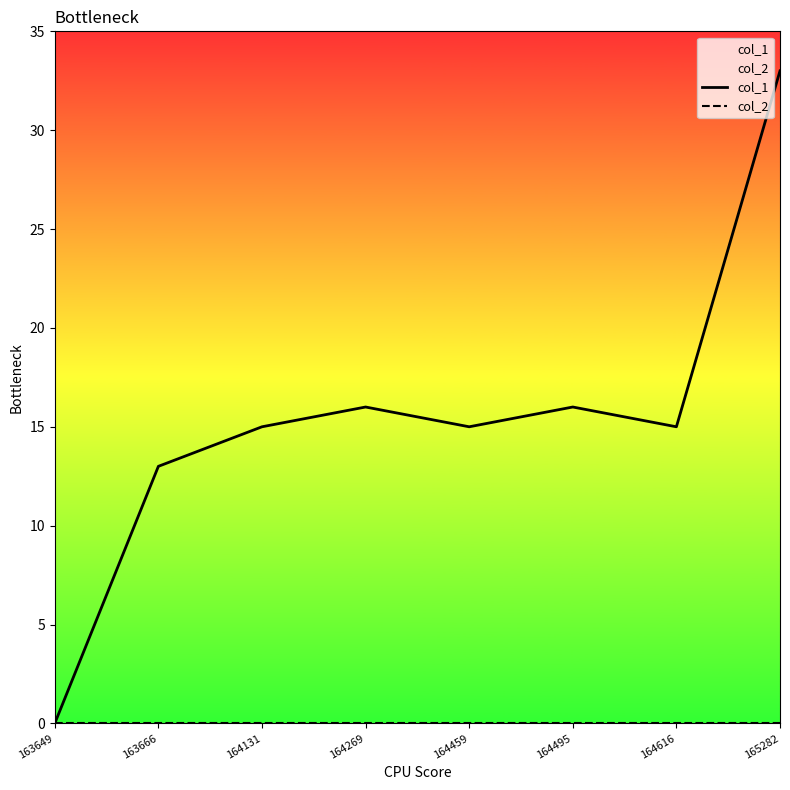

What is the greatest value displayed?

33